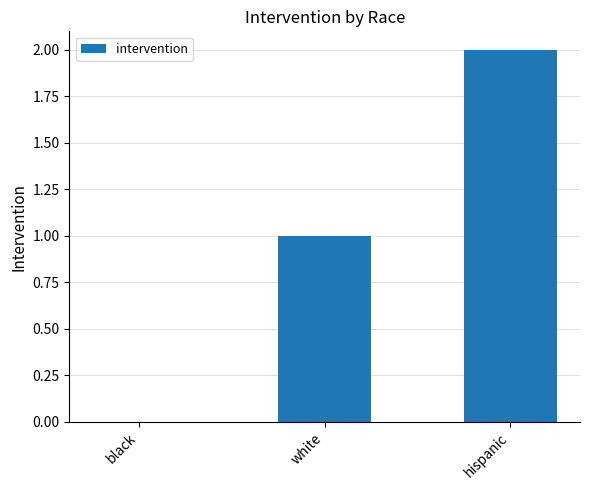

What is the change in value from white to hispanic?

+1